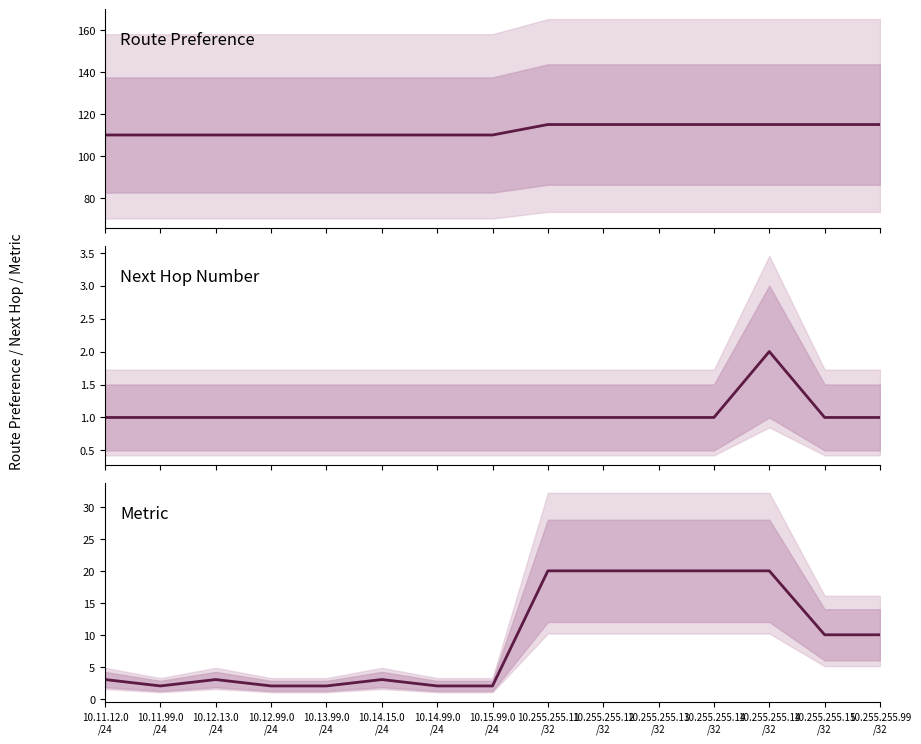

What is the difference between the maximum and minimum values in the Metric series?

18